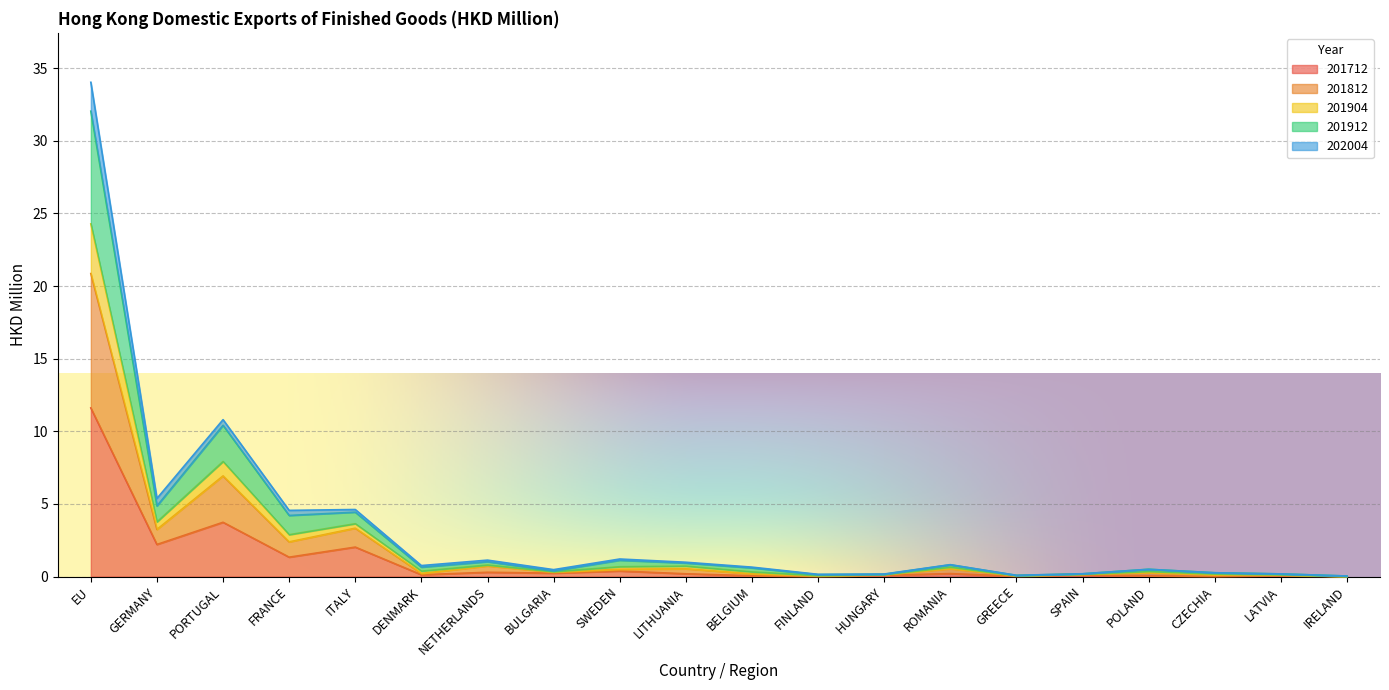

What is the value of the 201712 point at the 11th from the left?

0.1